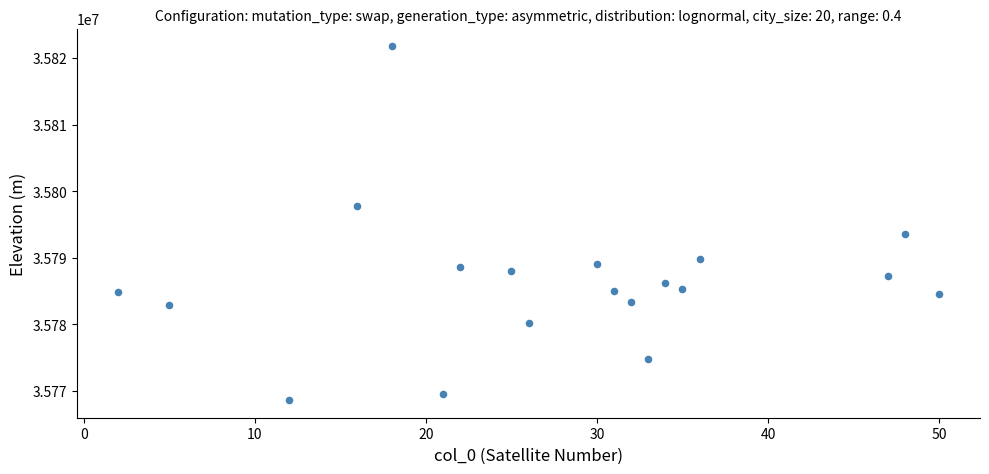

What Y value in the scatter plot is closest to 35795204?

35793607.5